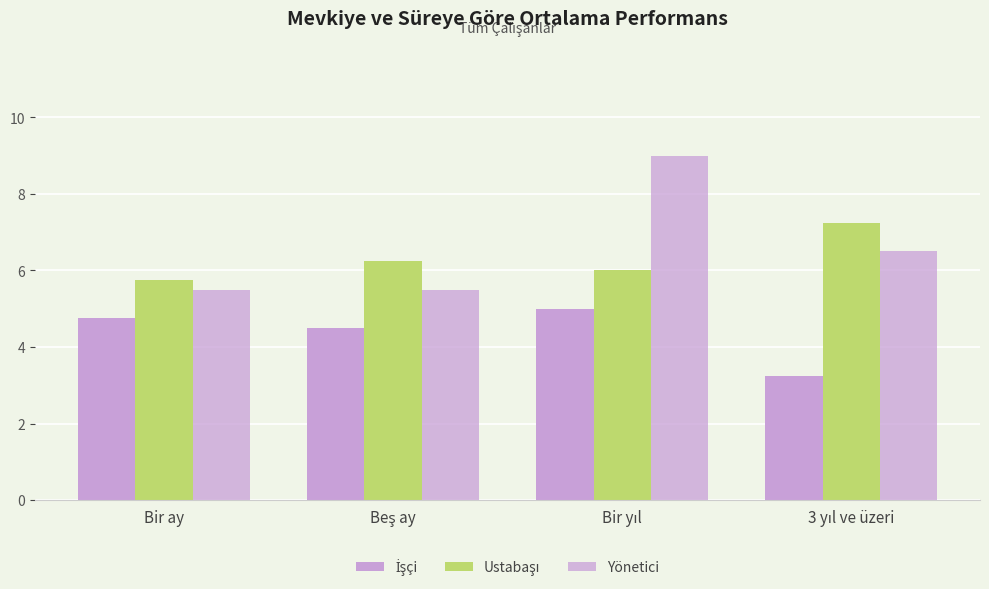

What is the sum of the Ustabaşı values at Bir yıl and Beş ay?

12.2